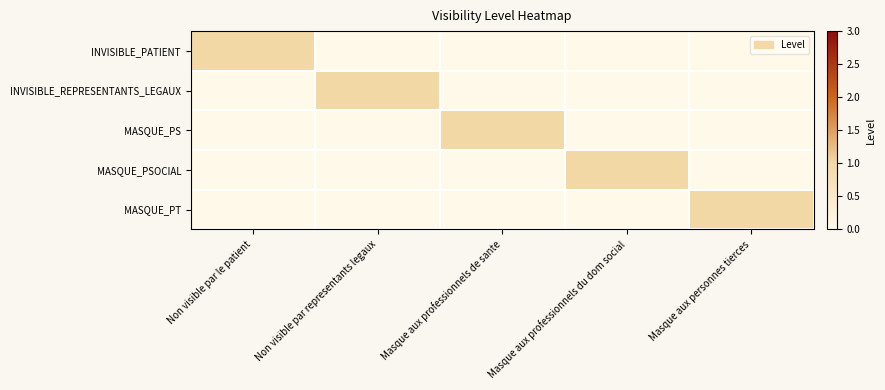

Which series has the widest spread of values?

INVISIBLE_PATIENT